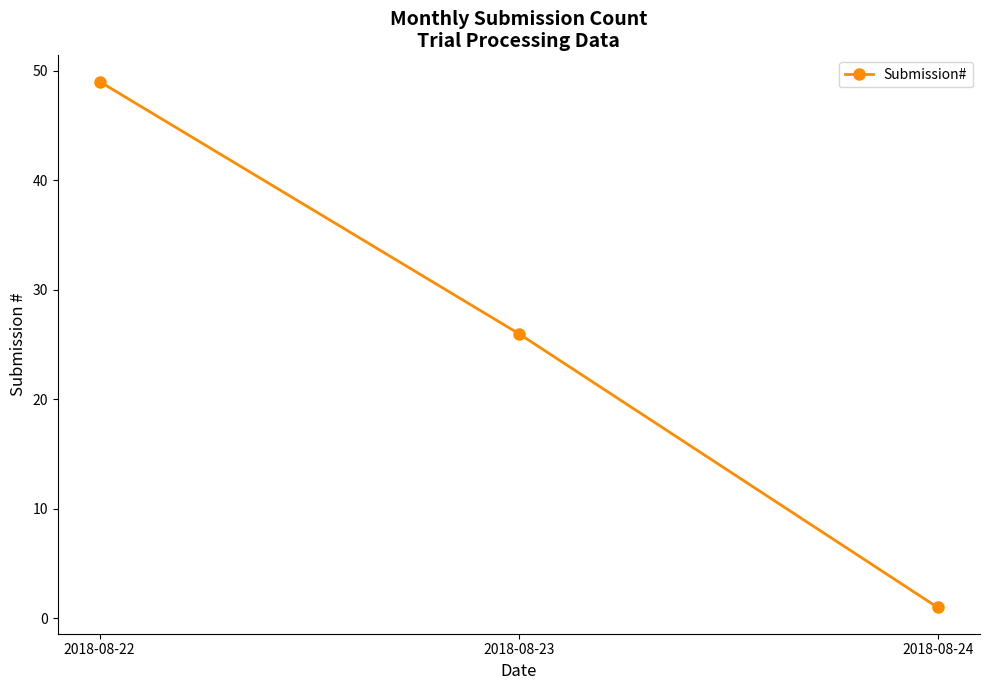

Rank the categories by value from lowest to highest.

2018-08-24, 2018-08-23, 2018-08-22